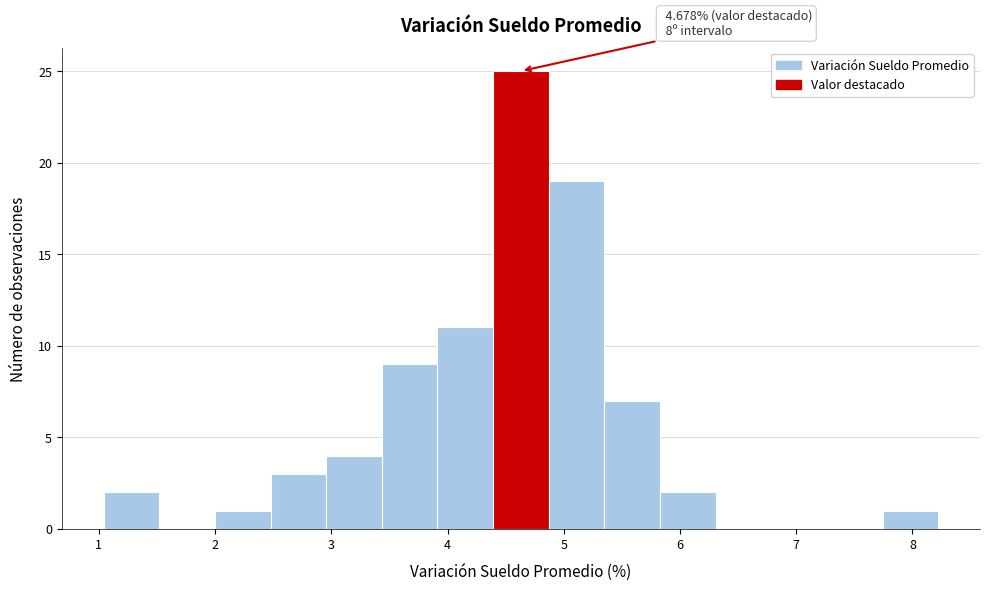

Which range on the x-axis has the tallest bar?

4.4 to 4.9